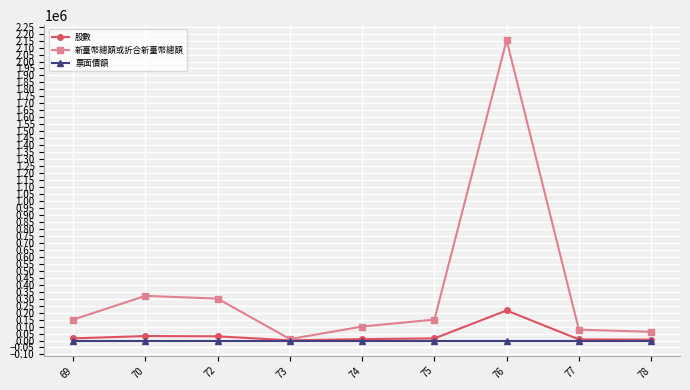

Between 76 and 77, which series saw the biggest shift?

新臺幣總額或折合新臺幣總額